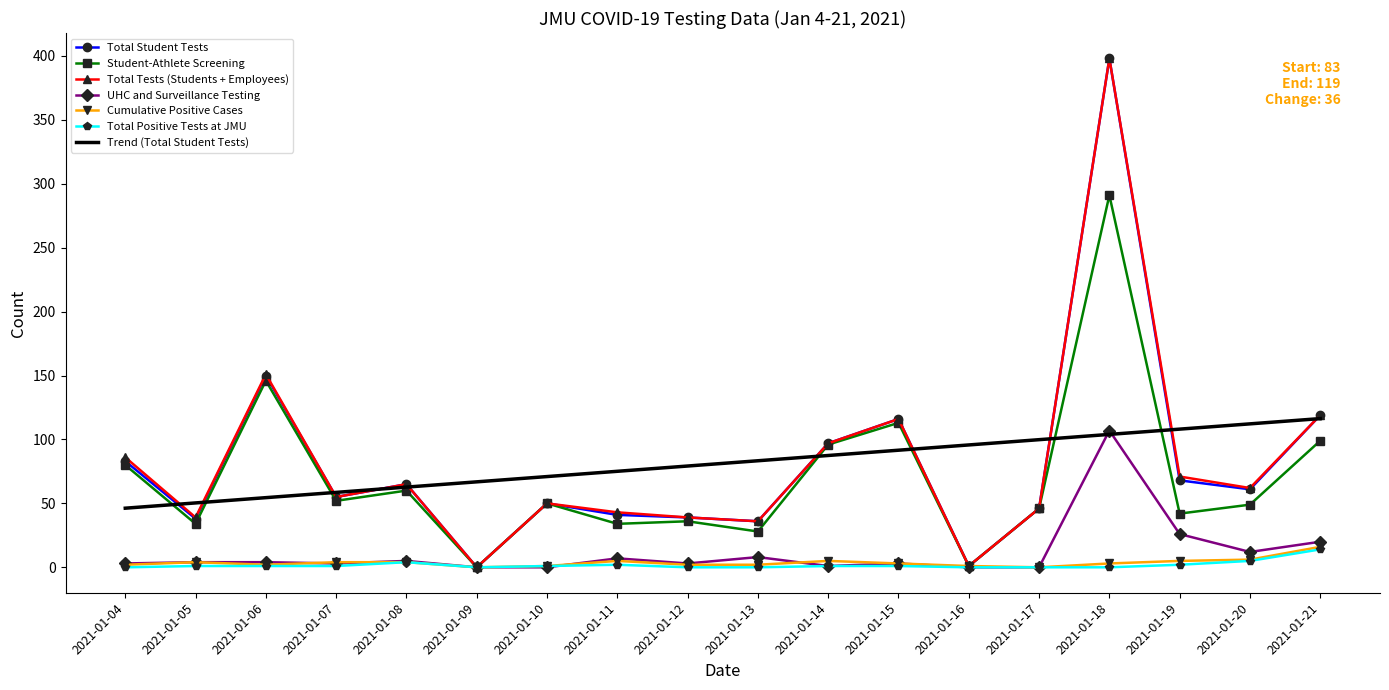

At which category is the sum across all series the highest?

2021-01-18